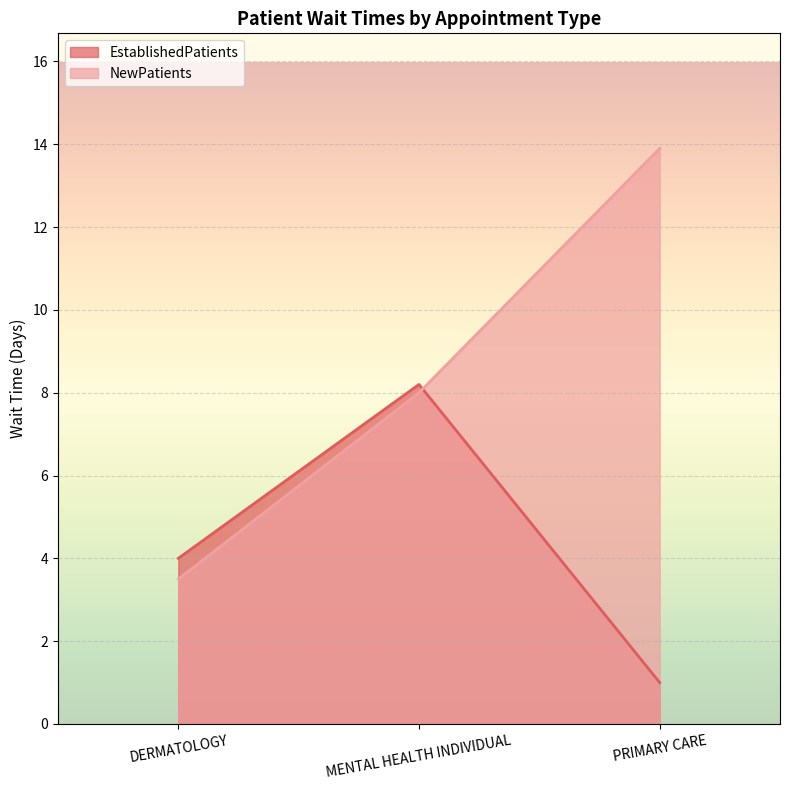

Is it true that EstablishedPatients equals 5.2 at DERMATOLOGY?

False